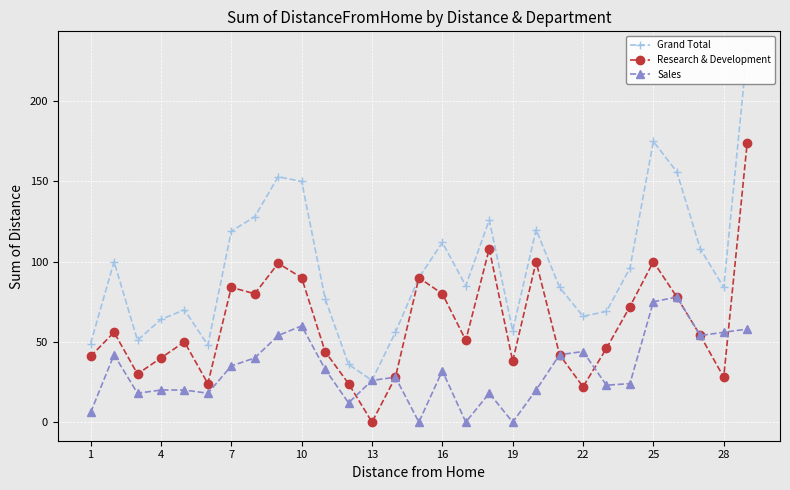

Which series ends up on top after the final intersection of Research & Development and Sales?

Research & Development